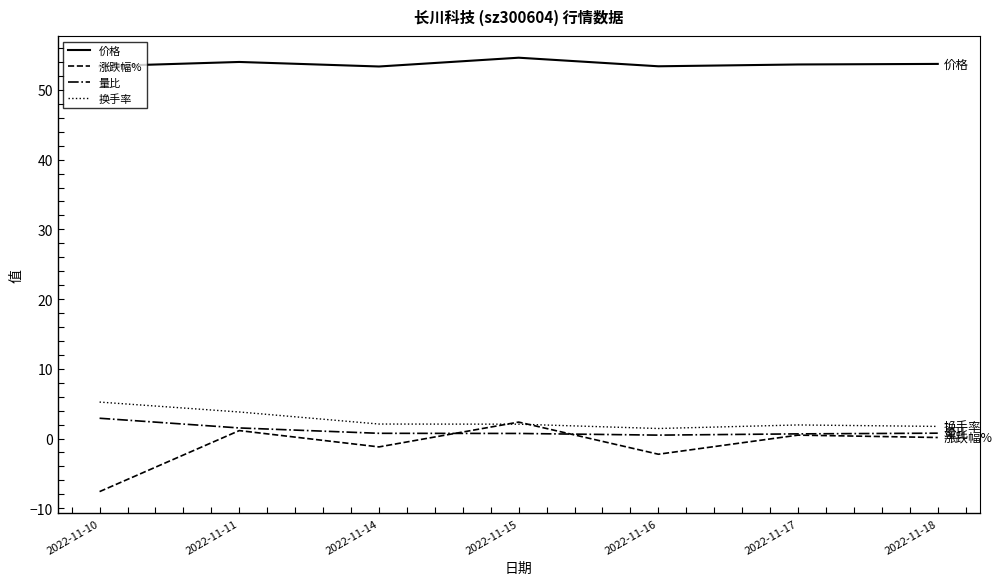

How many times do 涨跌幅% and 换手率 cross each other?

2